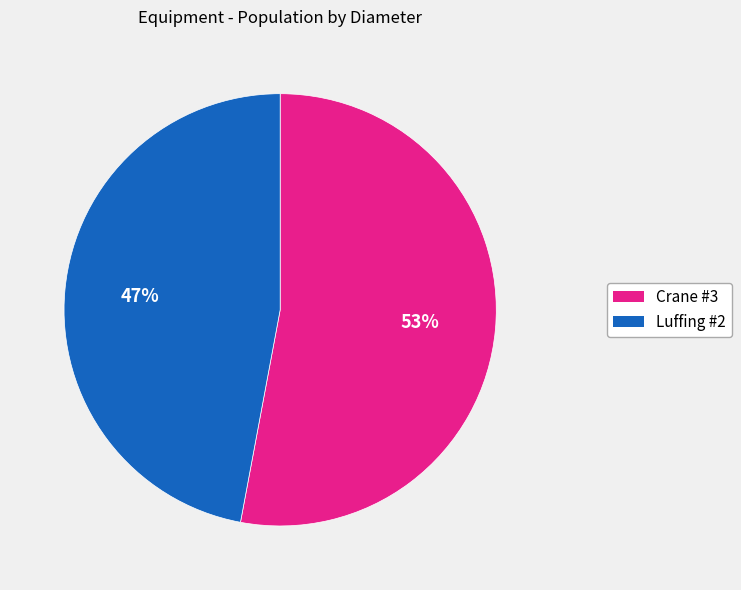

To the nearest percent, what is the average slice percentage?

50%